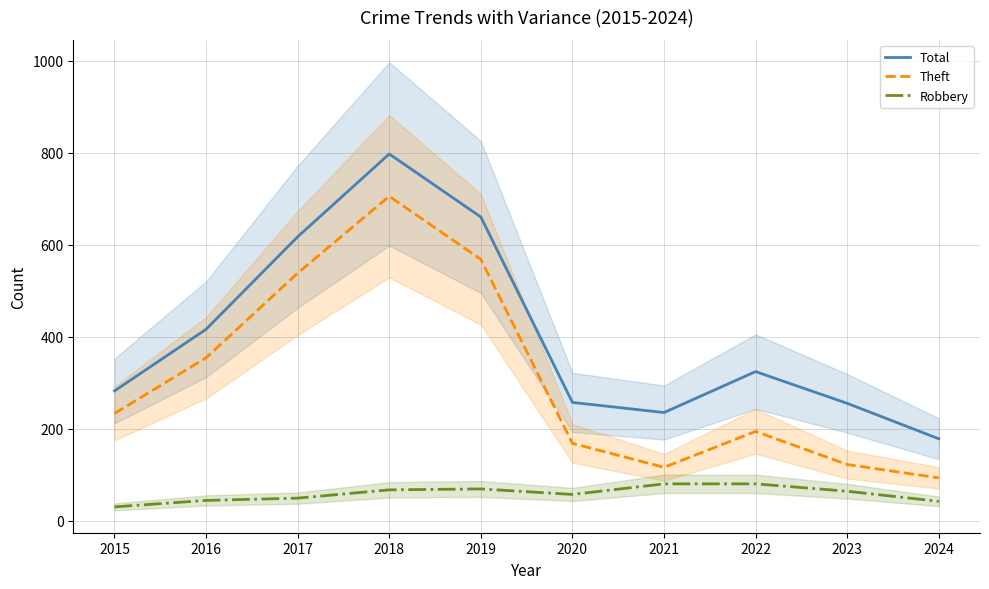

How many lines are shown in the chart?

3